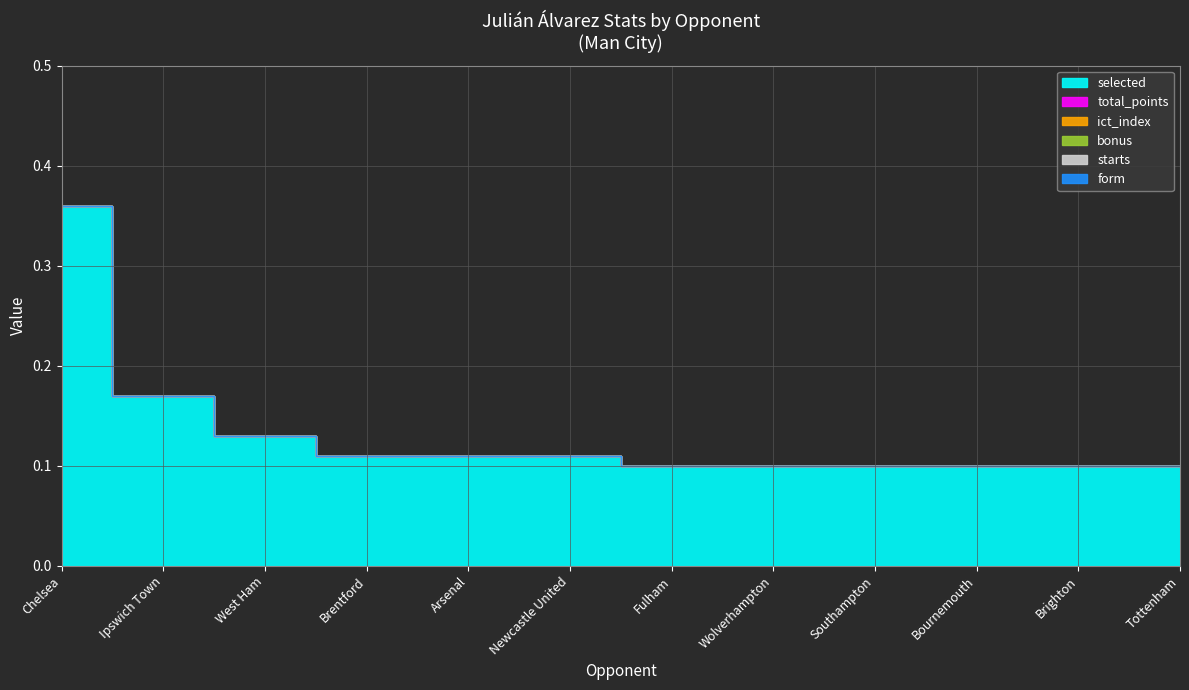

Which series has the largest range (max minus min)?

selected